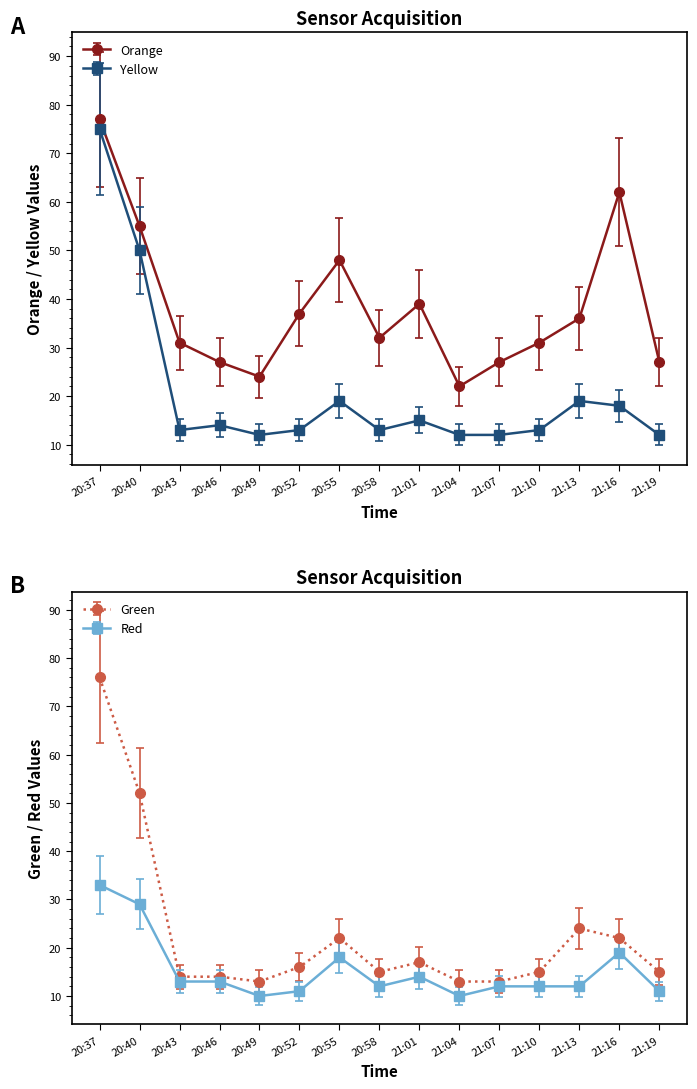

What is the approximate value of Green at 21:16?

22